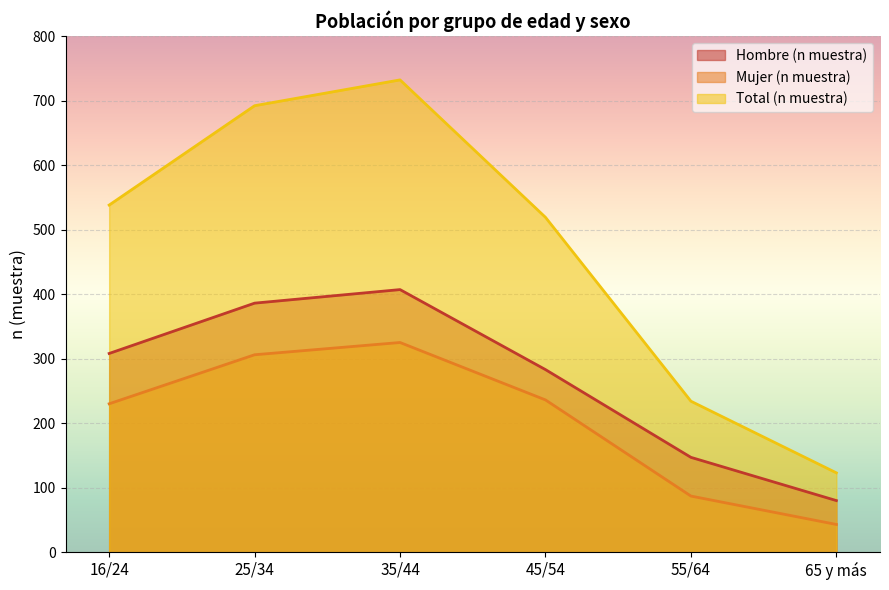

What is the highest value of the Total (n muestra) series?

732